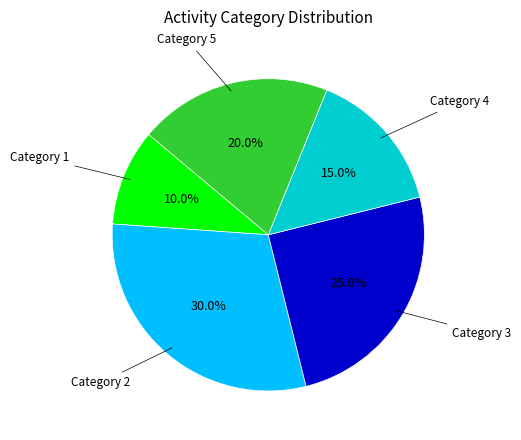

To the nearest percent, what is the difference between the largest and smallest slice percentages?

20%